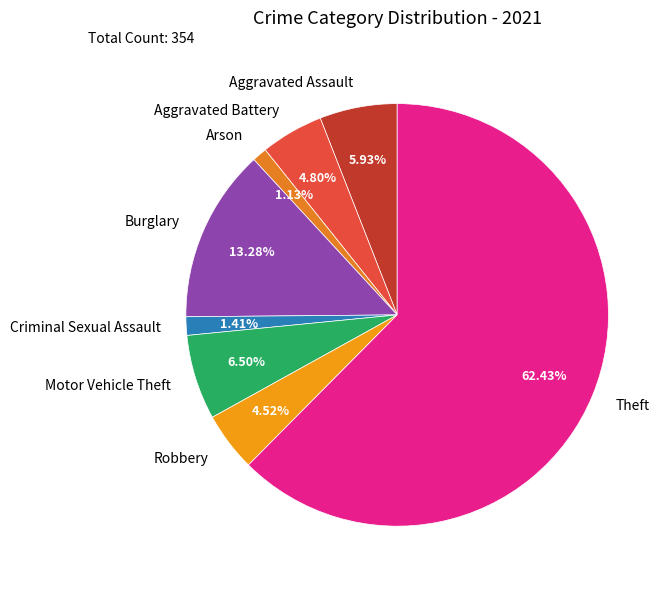

Combined, what portion of the pie is Arson and Motor Vehicle Theft?

7.6%